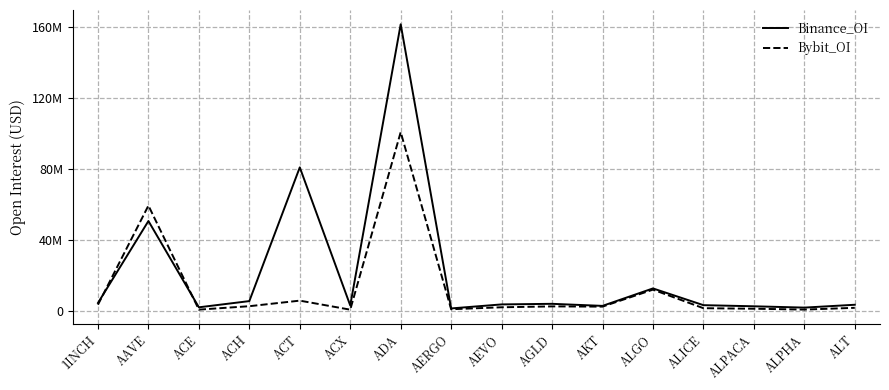

At which category does Binance_OI reach its first local valley?

ACE